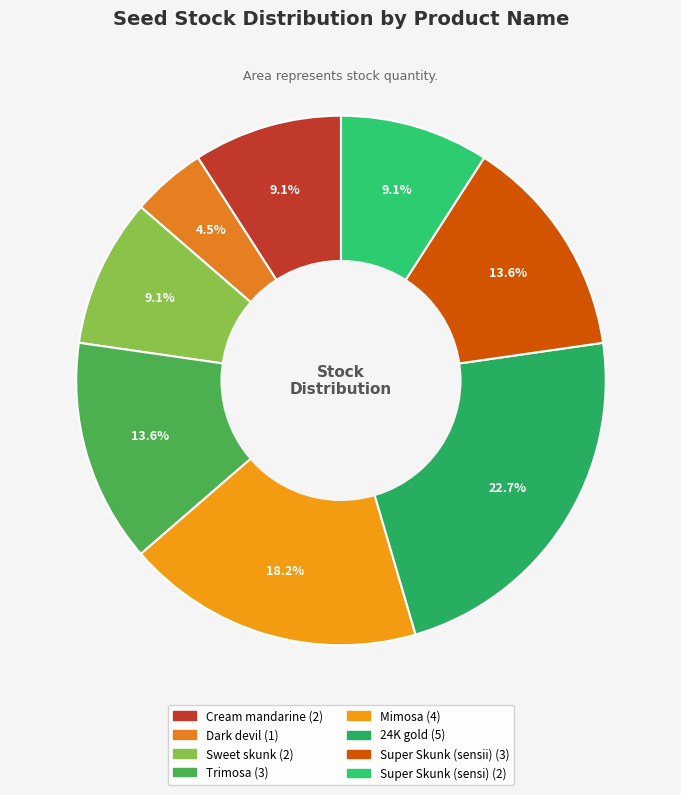

Does 24K gold account for over 50% of the chart?

No